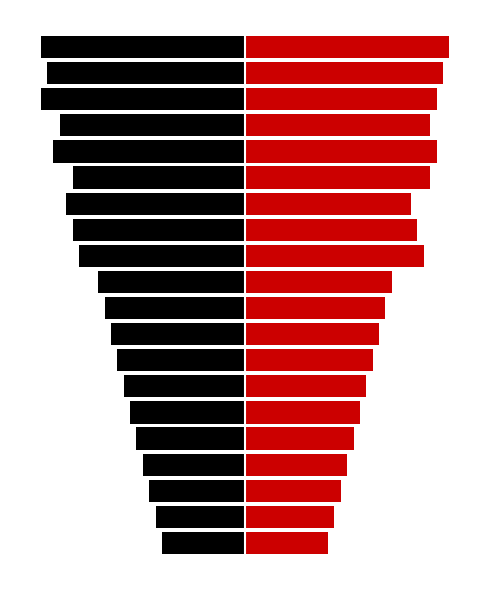

Reading left to right, list all the values displayed in this chart.

col_5/col_11/col_19: 0=-6.5	1=-7.0	2=-7.5	3=-8.0	4=-8.5	5=-9.0	6=-9.5	7=-10.0	8=-10.5	9=-11.0	10=-11.5	11=-13.0	12=-13.5	13=-14.0	14=-13.5	15=-15.0	16=-14.5	17=-16.0	18=-15.5	19=-16.0
col_1/col_3/col_4: 0=6.5	1=7.0	2=7.5	3=8.0	4=8.5	5=9.0	6=9.5	7=10.0	8=10.5	9=11.0	10=11.5	11=14.0	12=13.5	13=13.0	14=14.5	15=15.0	16=14.5	17=15.0	18=15.5	19=16.0